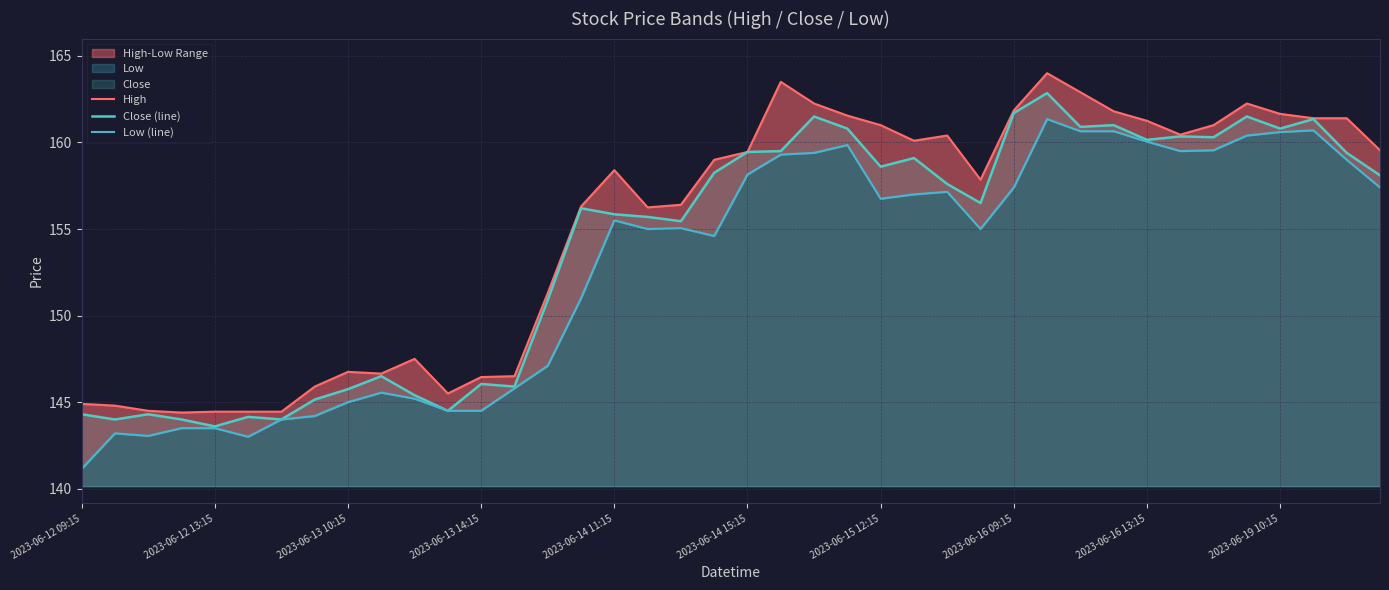

True or false: Low (line) and Close (line) cross at least once.

False